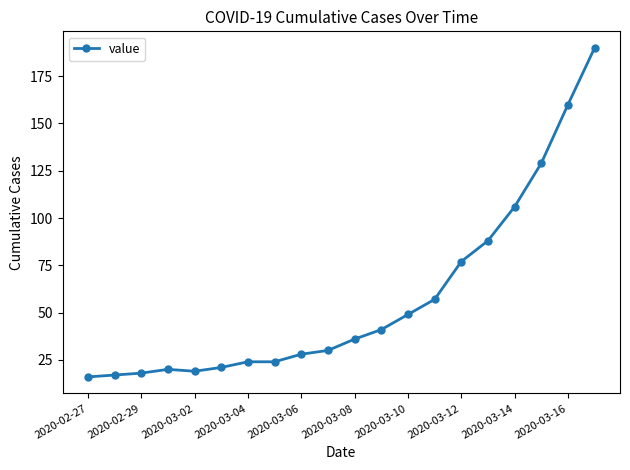

What is the value of the 12th point from the left?

41